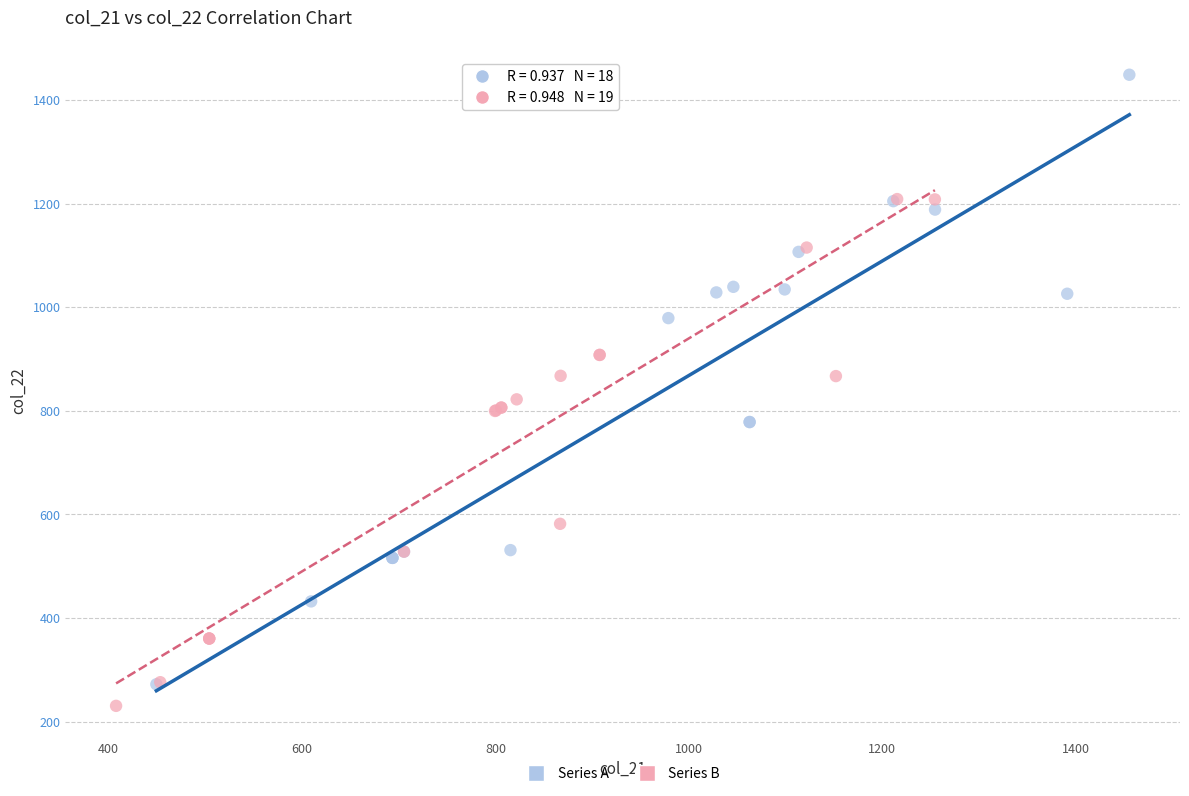

Which series has the widest spread of Y values?

Series A